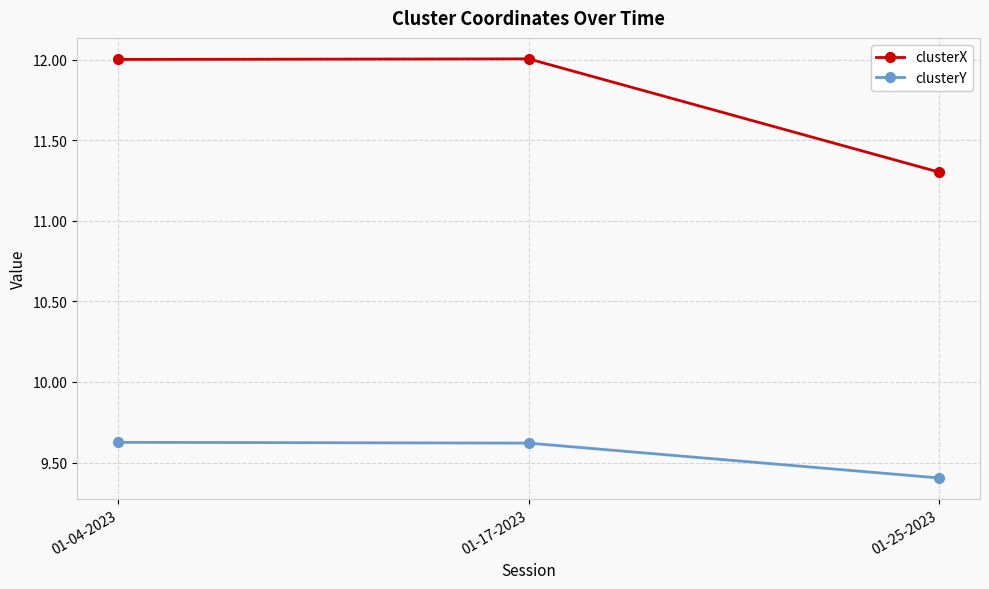

What is the total value across all series at 01-25-2023?

20.7